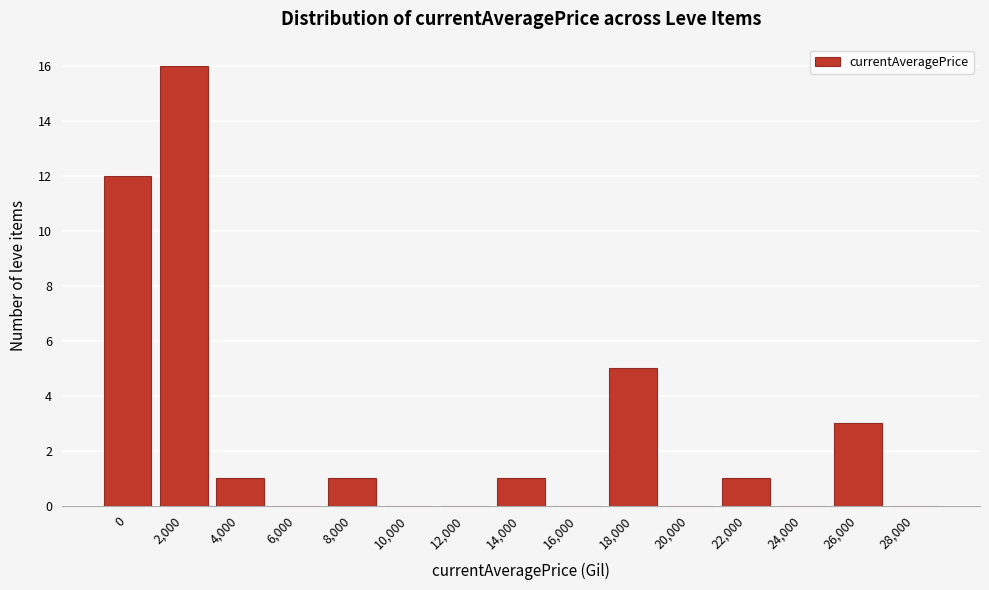

Reading left to right, list all the values displayed in this chart.

0=12	2,000=16	4,000=1	6,000=0	8,000=1	10,000=0	12,000=0	14,000=1	16,000=0	18,000=5	20,000=0	22,000=1	24,000=0	26,000=3	28,000=0